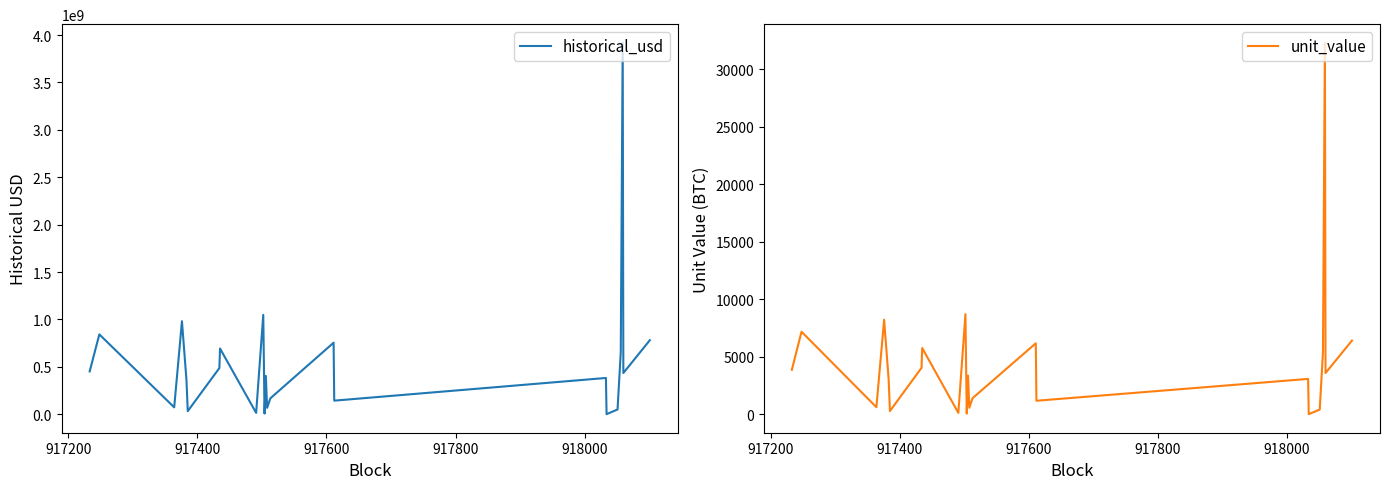

Which series has the widest spread of values?

historical_usd